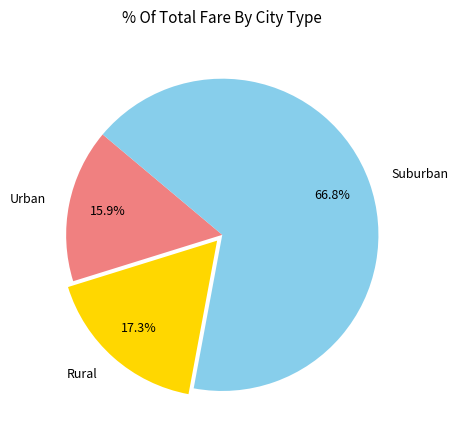

Count the number of slices in the pie.

3